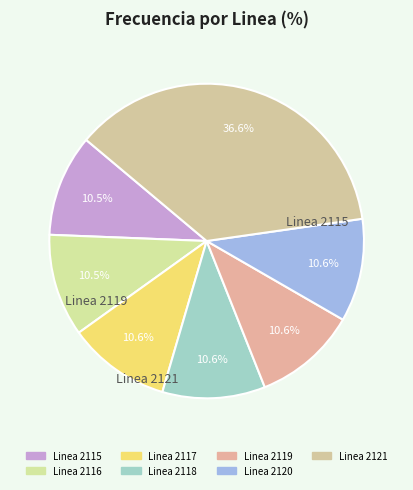

Approximately how many times larger is the value at Linea 2116 compared to Linea 2115?

1.0